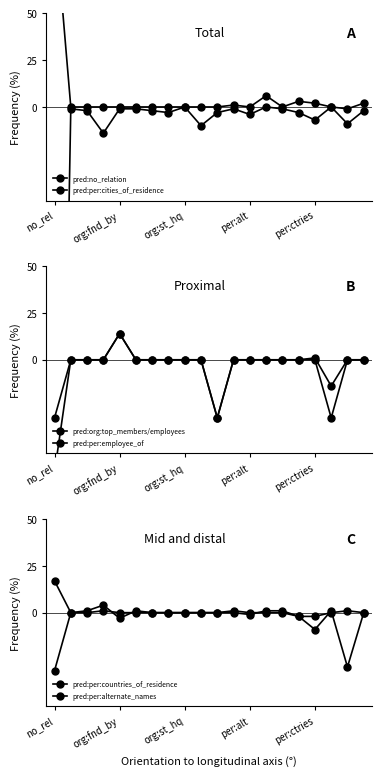

How many data points in pred:per:employee_of are above 0?

2